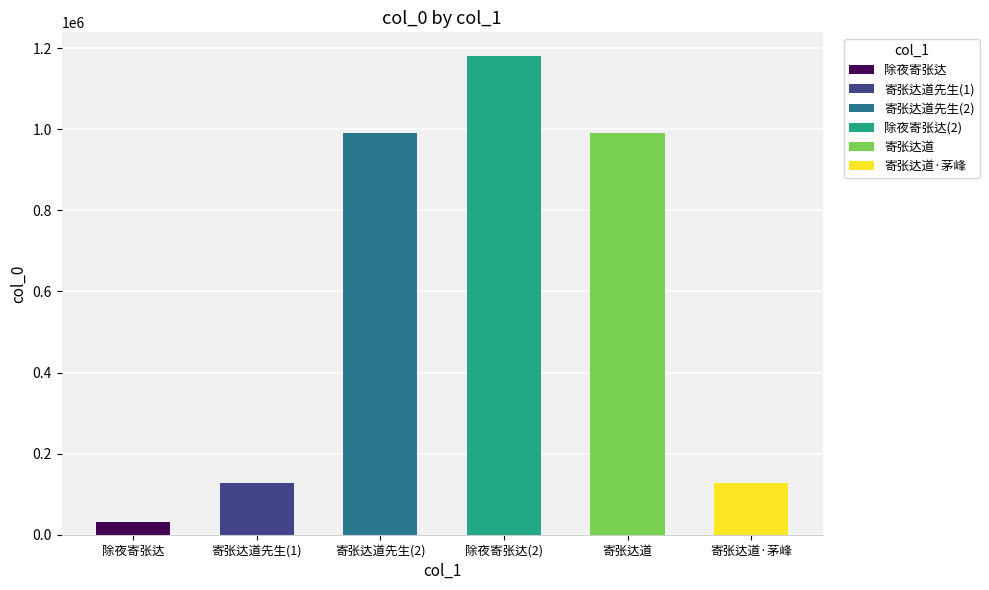

At which label does the data first exceed 989742?

寄张达道先生